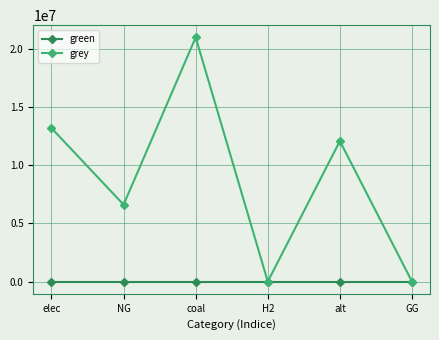

List the series in order of their overall mean, highest first.

grey, green